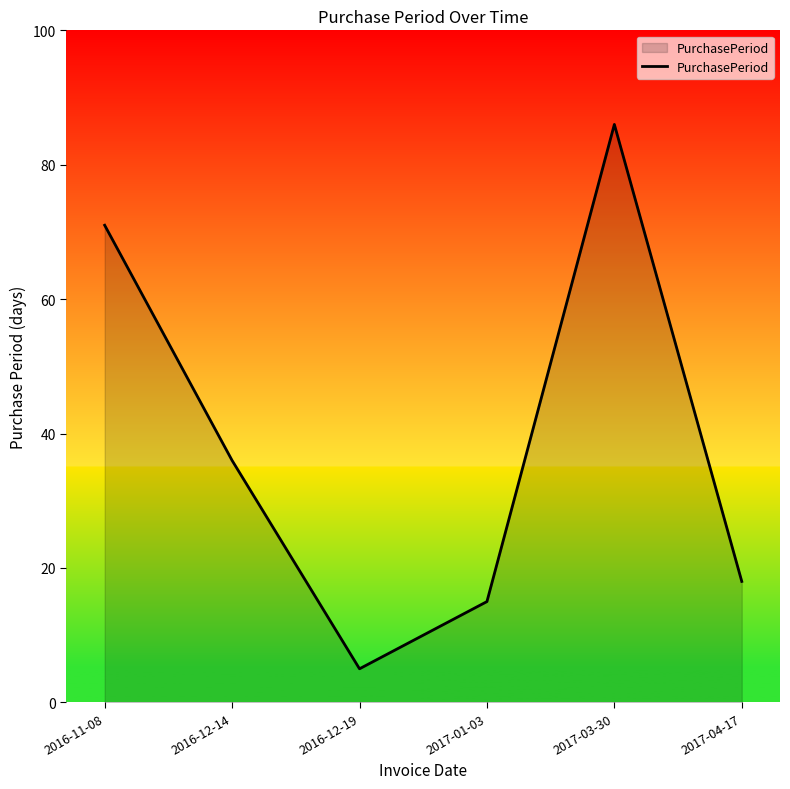

True or false: the data has more than 2 interior local peaks.

False